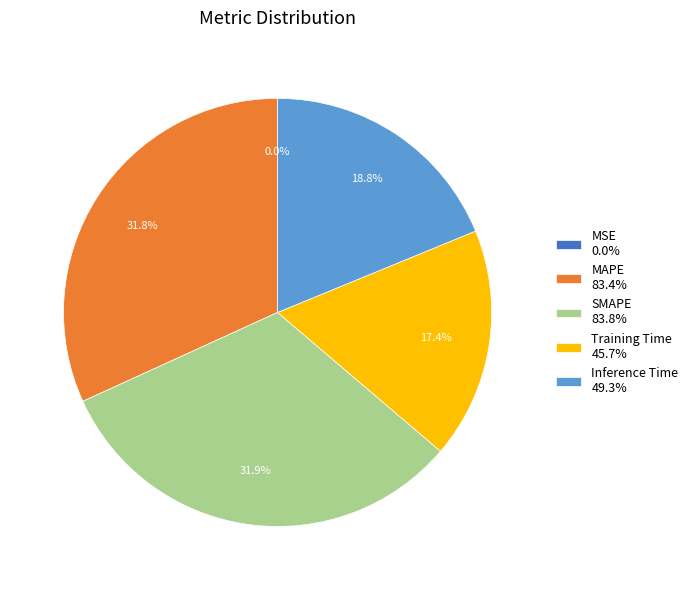

Is there a majority slice in this chart?

No